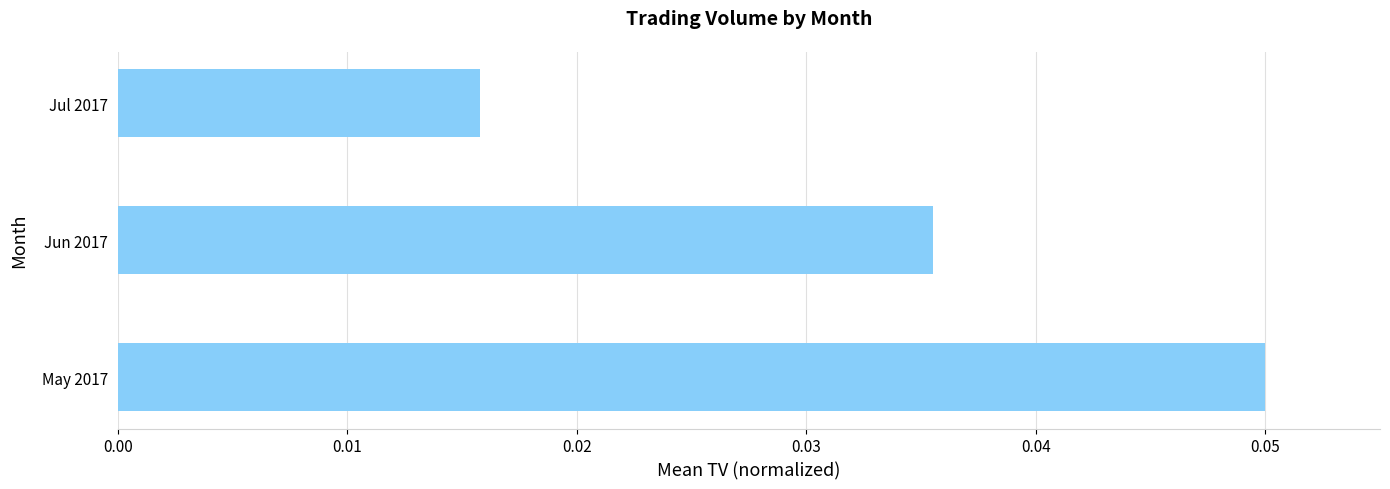

Where is the data nearest to the value 0?

Jul 2017